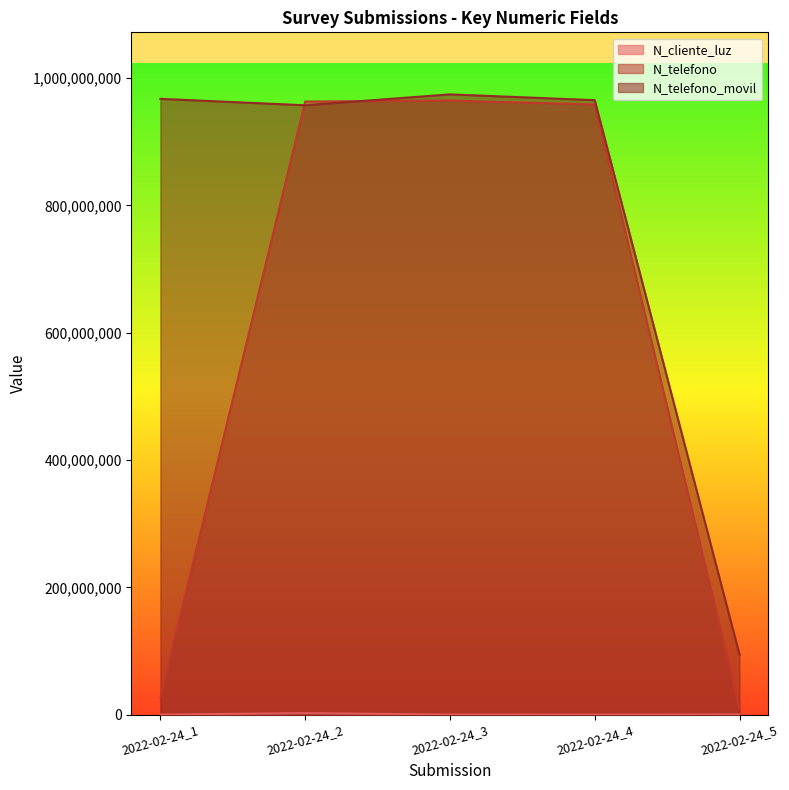

True or false: N_telefono and N_cliente_luz intersect in this chart.

False